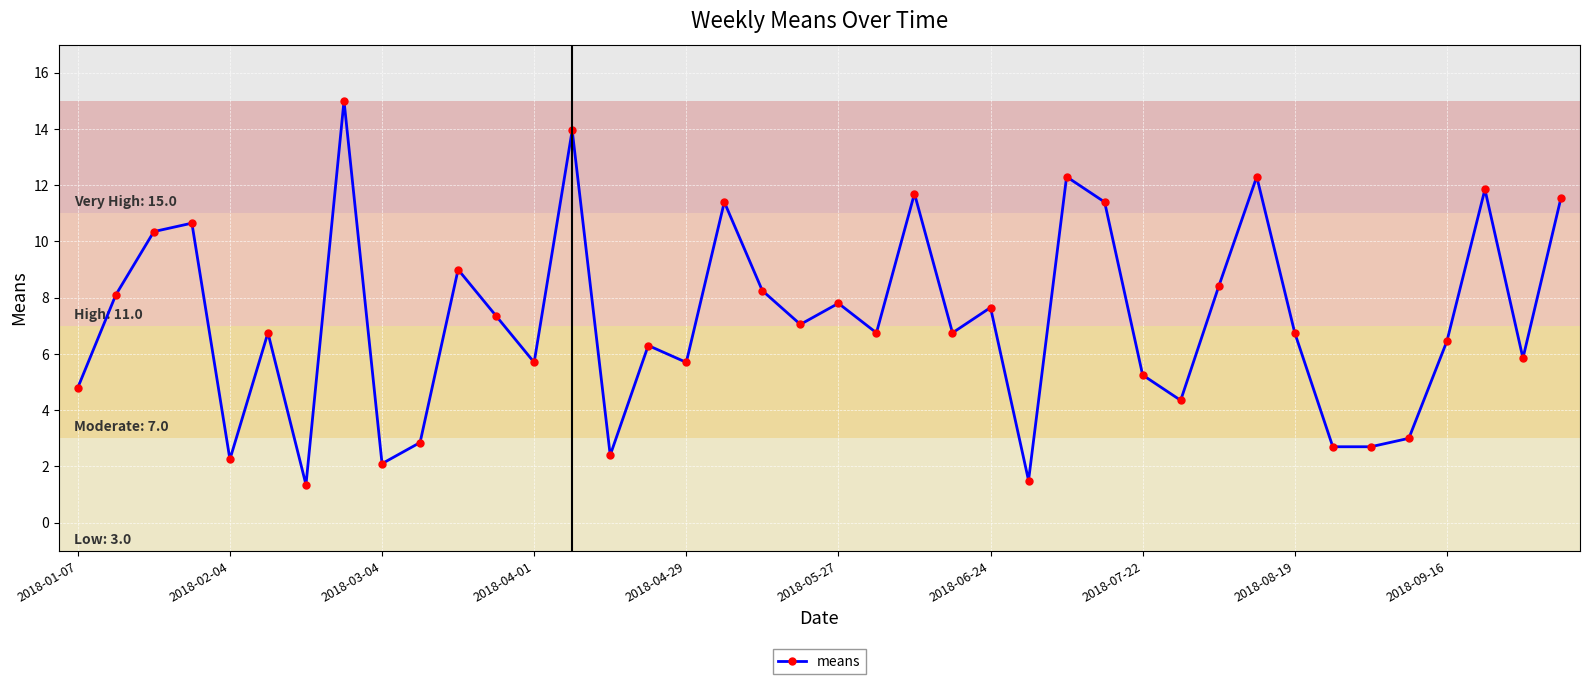

What is the average value?

7.2